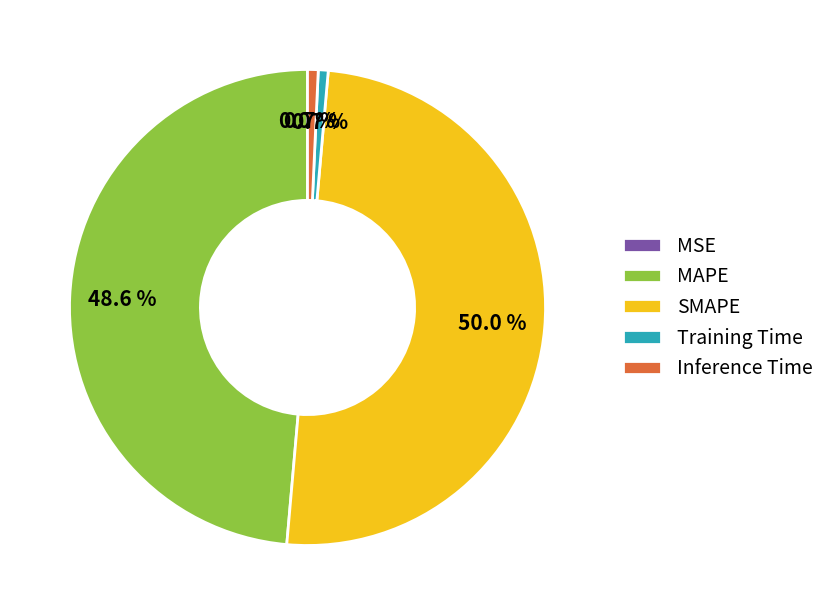

To the nearest percent, what portion does MAPE represent?

49%